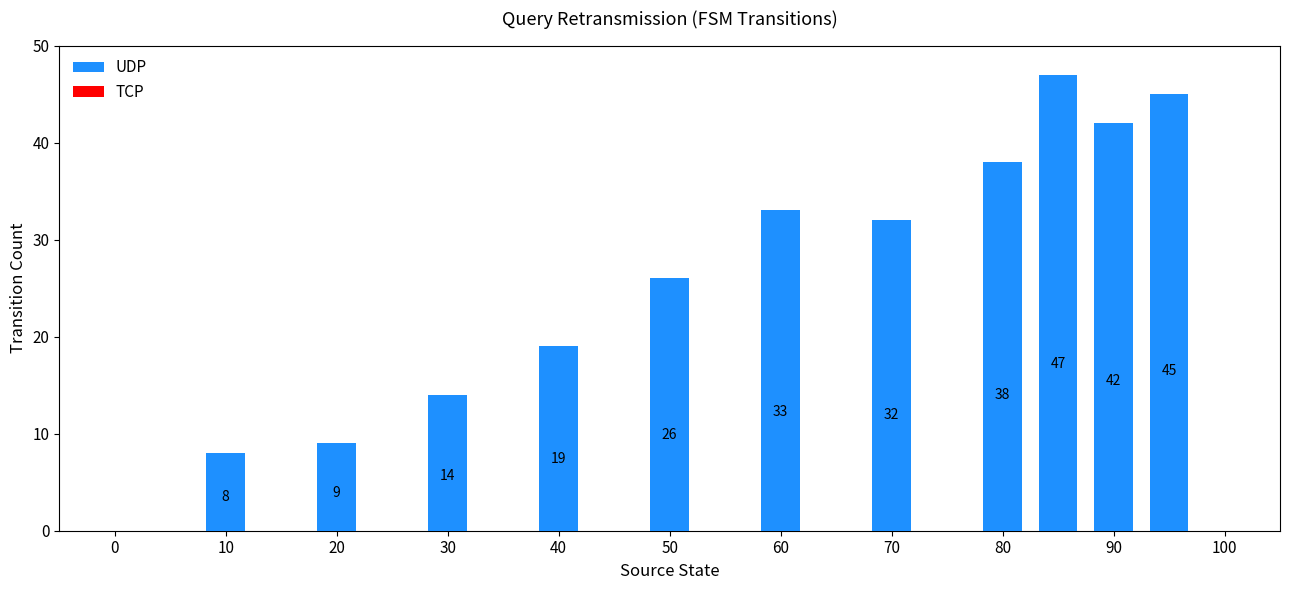

What is the sum of all values?

313